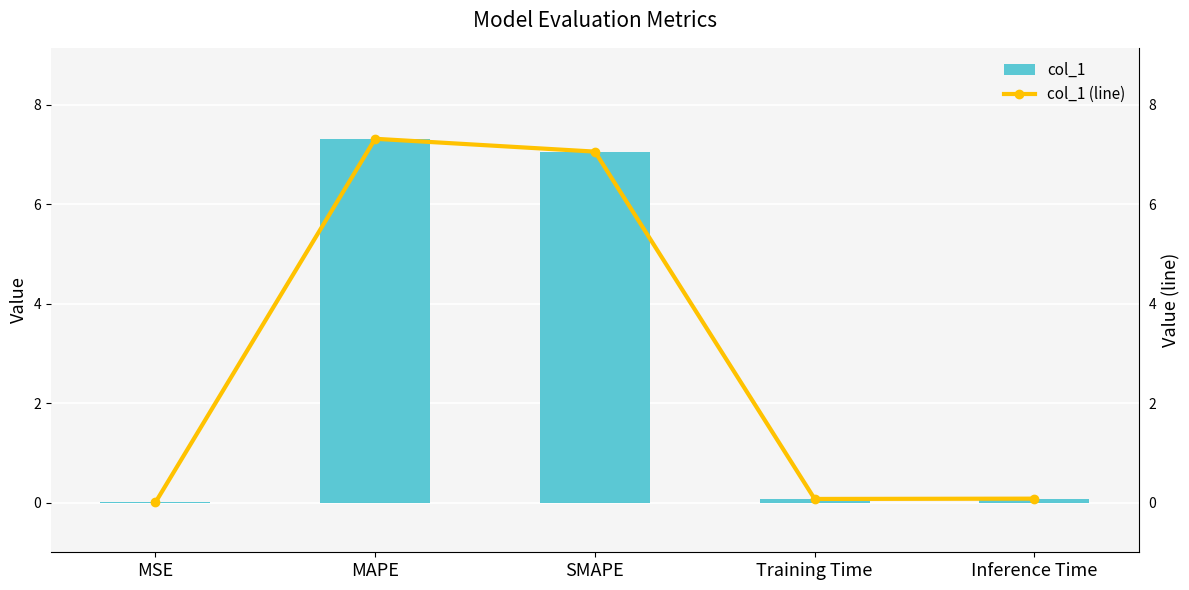

Between Inference Time and Training Time, which is larger?

Inference Time